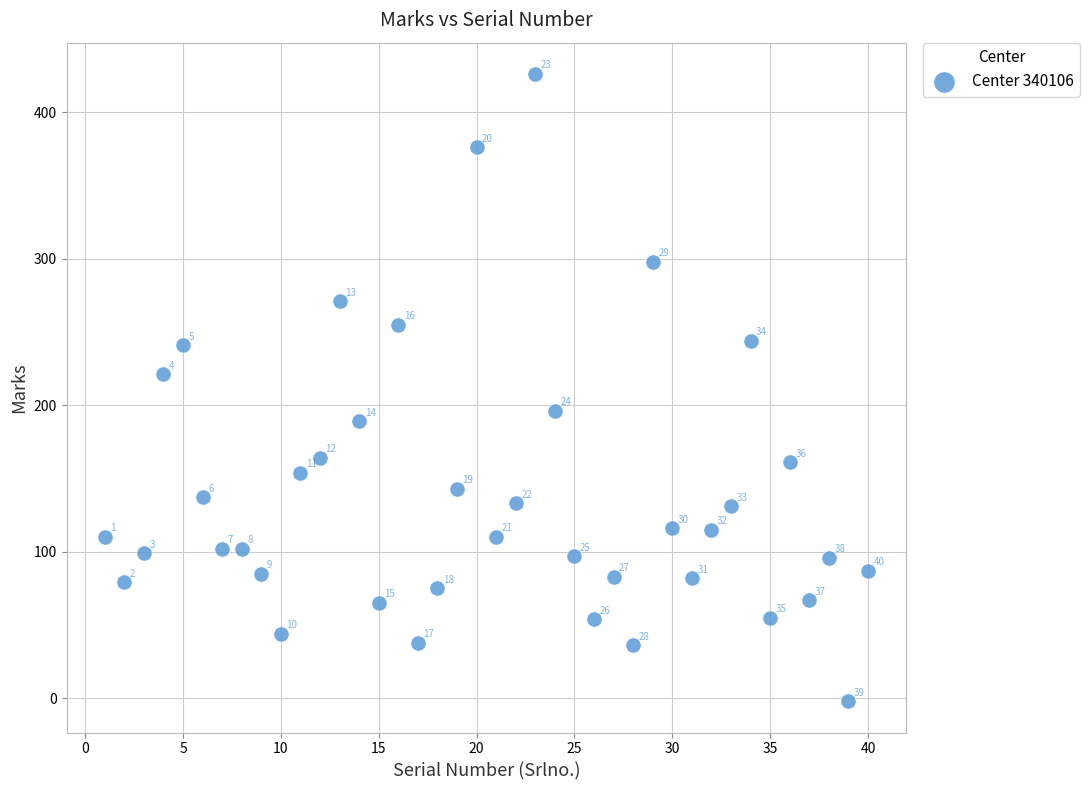

What is the range of Y values (max minus min)?

428